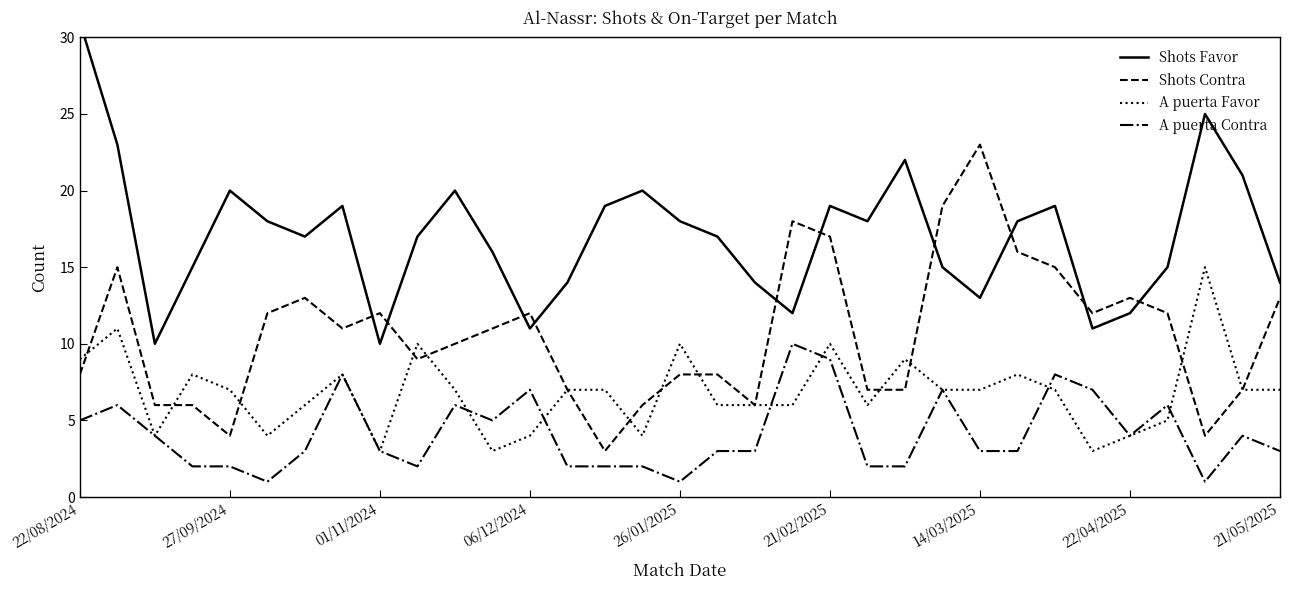

Reading left to right, extract all data points from this chart.

Shots Favor: 31	23	10	15	20	18	17	19	10	17	20	16	11	14	19	20	18	17	14	12	19	18	22	15	13	18	19	11	12	15	25	21	14
Shots Contra: 8	15	6	6	4	12	13	11	12	9	10	11	12	7	3	6	8	8	6	18	17	7	7	19	23	16	15	12	13	12	4	7	13
A puerta Favor: 9	11	4	8	7	4	6	8	3	10	7	3	4	7	7	4	10	6	6	6	10	6	9	7	7	8	7	3	4	5	15	7	7
A puerta Contra: 5	6	4	2	2	1	3	8	3	2	6	5	7	2	2	2	1	3	3	10	9	2	2	7	3	3	8	7	4	6	1	4	3